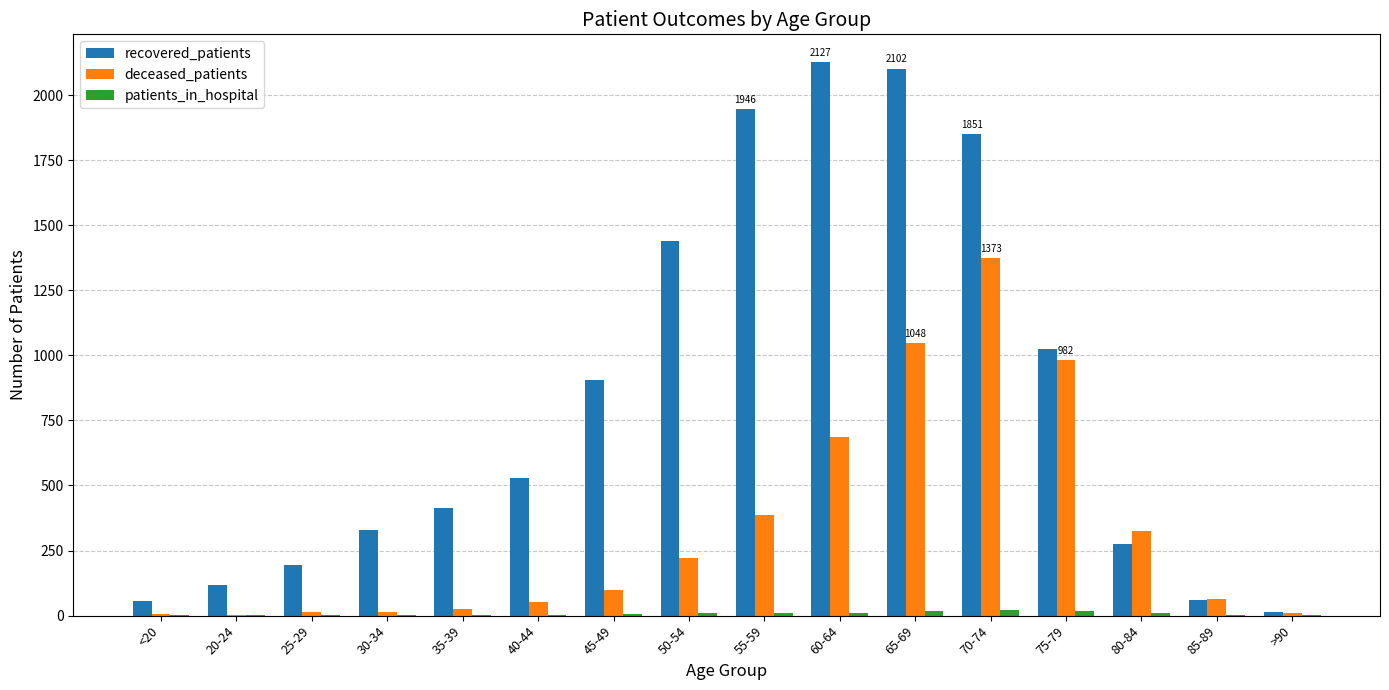

How many groups of bars are there?

16